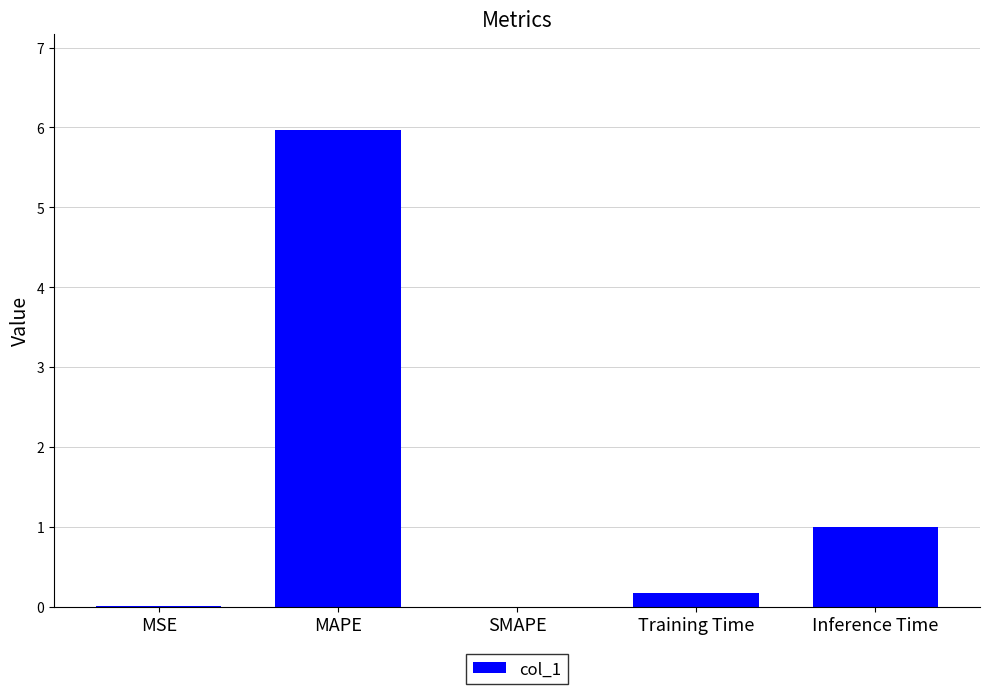

What is the approximate value at MAPE?

6.0